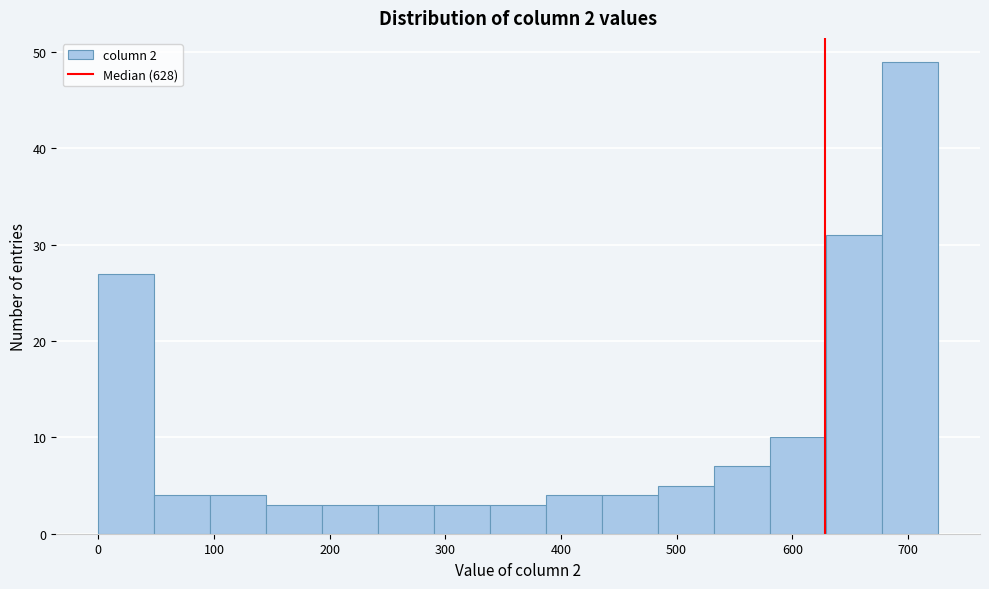

Reading left to right, transcribe this chart: for each bar, give the range it covers on the x-axis and its height. Neither the bar edges nor the heights are printed on the chart, so give them approximately, as read against the axes.

0 to 50: 27
50 to 100: 4
100 to 150: 4
150 to 190: 3
190 to 240: 3
240 to 290: 3
290 to 340: 3
340 to 390: 3
390 to 440: 4
440 to 480: 4
480 to 530: 5
530 to 580: 7
580 to 630: 10
630 to 680: 31
680 to 730: 49